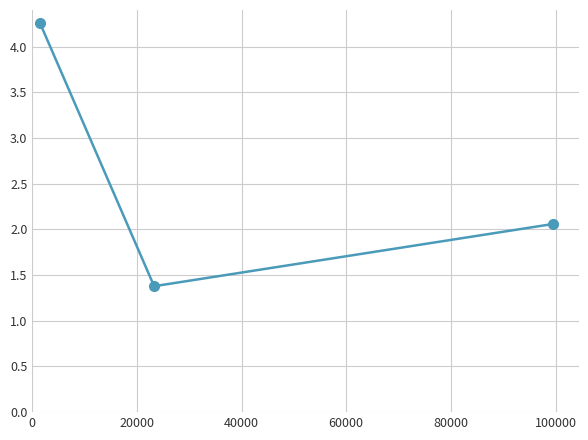

Reading left to right, transcribe all the data shown in this chart.

4.3	1.4	2.1